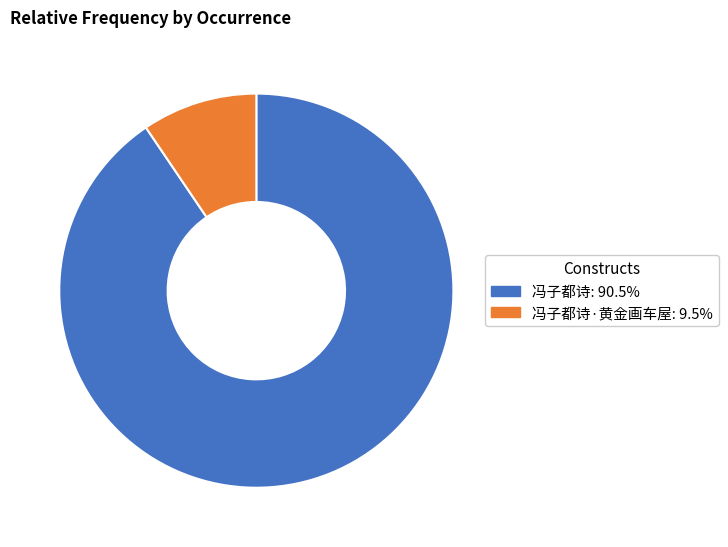

Does any single category account for the majority?

Yes